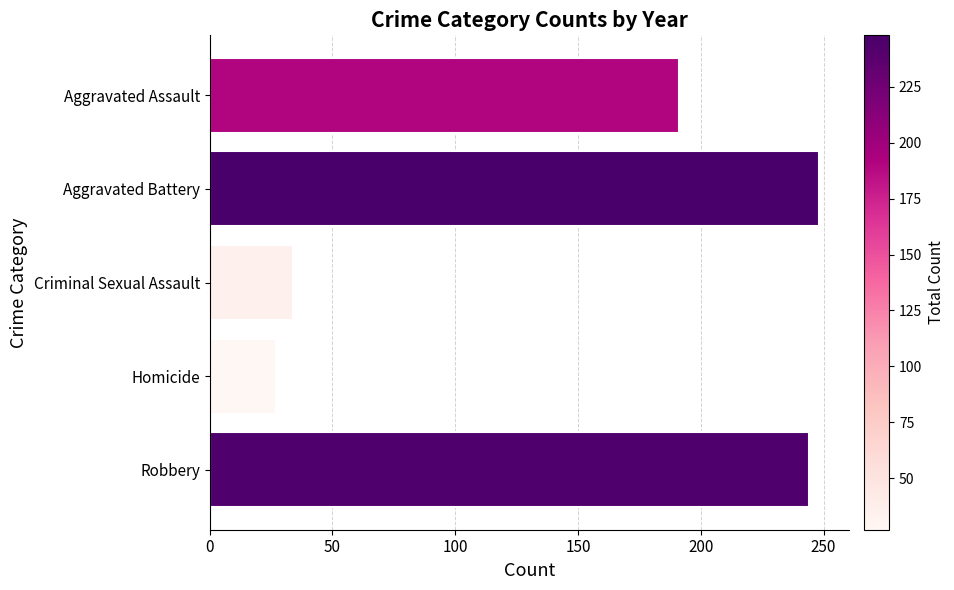

Between Criminal Sexual Assault and Aggravated Assault, which is larger?

Aggravated Assault